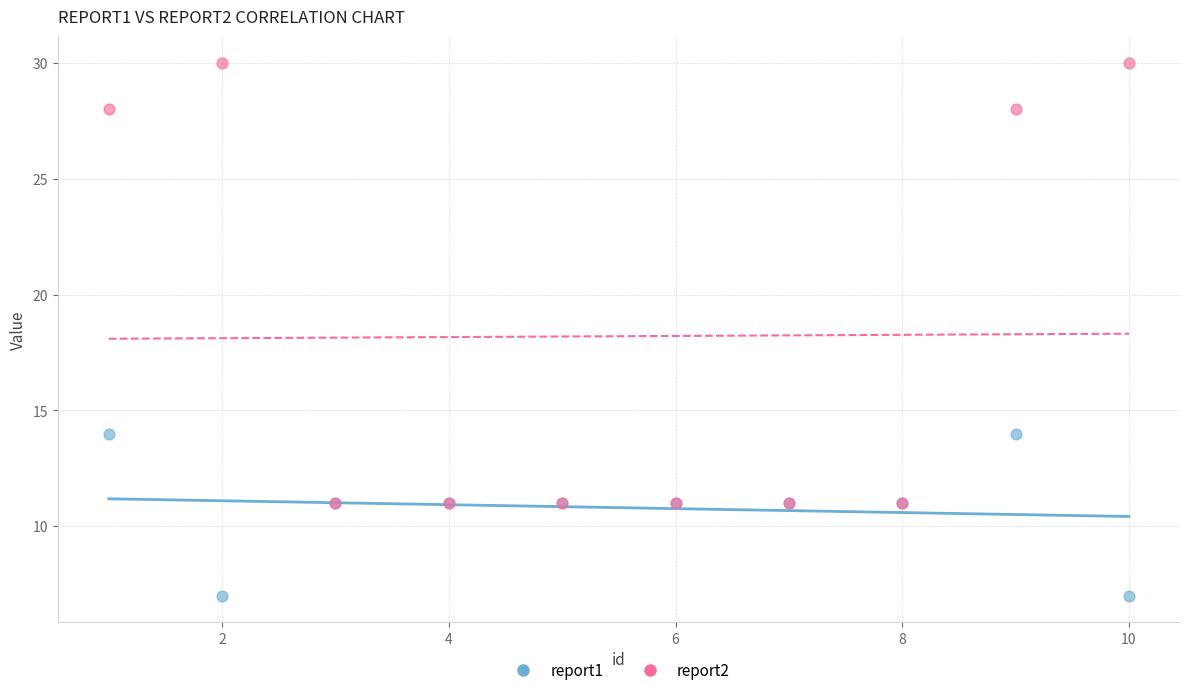

Which series reaches the minimum Y coordinate?

report1